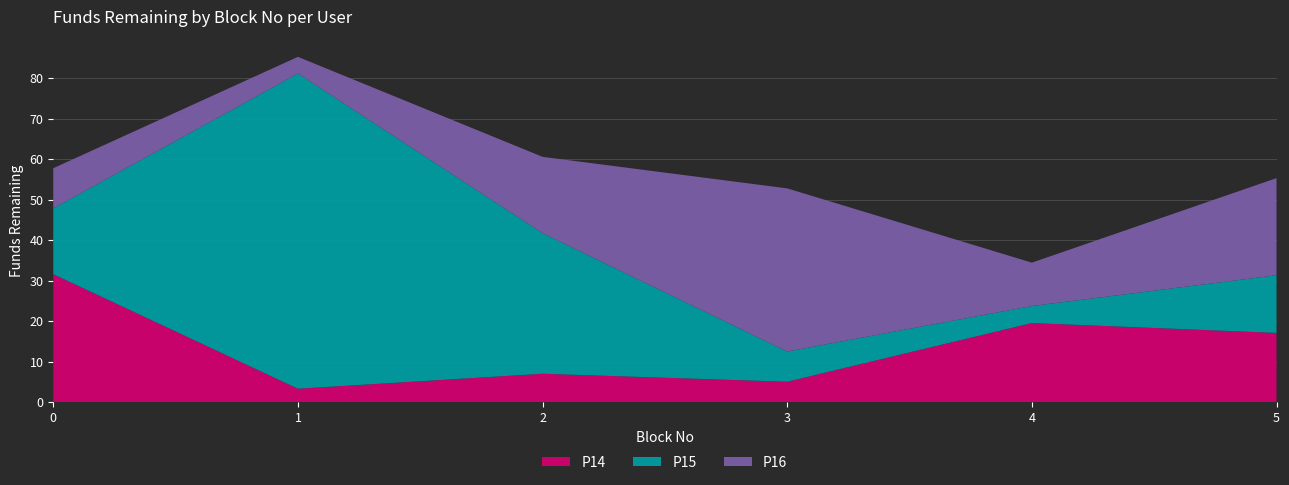

Reading left to right, transcribe all the data shown in this chart.

P14: 31.6	3.3	7.0	5.1	19.6	17.1
P15: 16.2	77.9	34.7	7.5	4.2	14.2
P16: 9.9	4.1	18.9	40.3	10.7	24.0